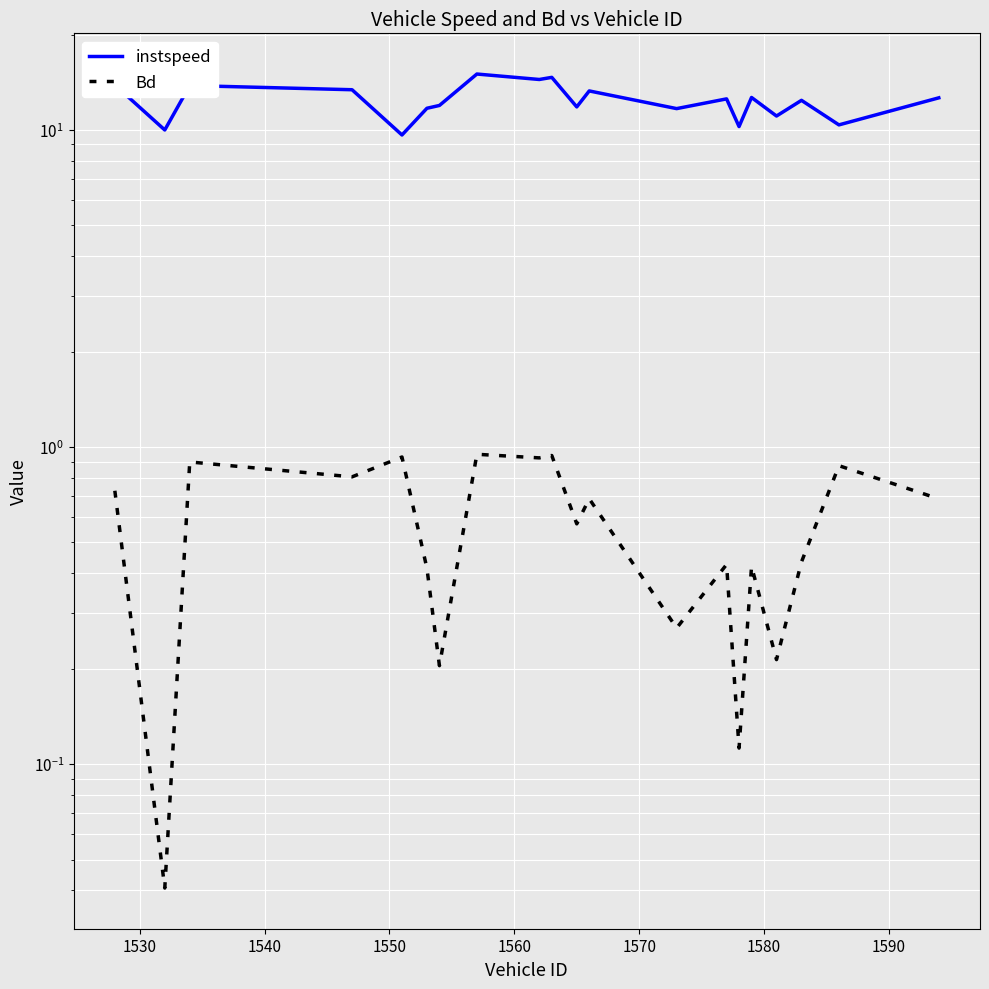

Reading right to left, extract all data points from this chart.

instspeed: 12.6	10.4	12.4	11.1	12.7	10.3	12.5	11.7	13.3	11.8	14.7	14.4	15.0	11.9	11.7	9.6	13.4	13.8	10.0	13.9
Bd: 0.7	0.9	0.4	0.2	0.4	0.1	0.4	0.3	0.7	0.6	0.9	0.9	0.9	0.2	0.4	0.9	0.8	0.9	0.0	0.7